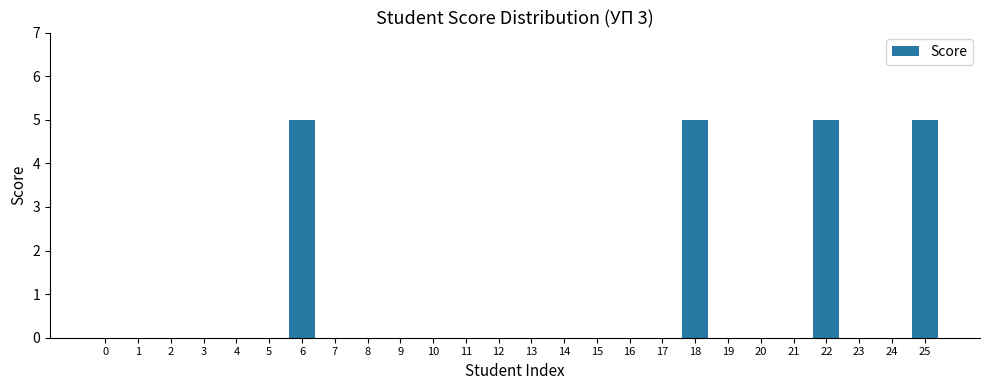

Reading right to left, list all the values displayed in this chart.

25=5	24=0	23=0	22=5	21=0	20=0	19=0	18=5	17=0	16=0	15=0	14=0	13=0	12=0	11=0	10=0	9=0	8=0	7=0	6=5	5=0	4=0	3=0	2=0	1=0	0=0